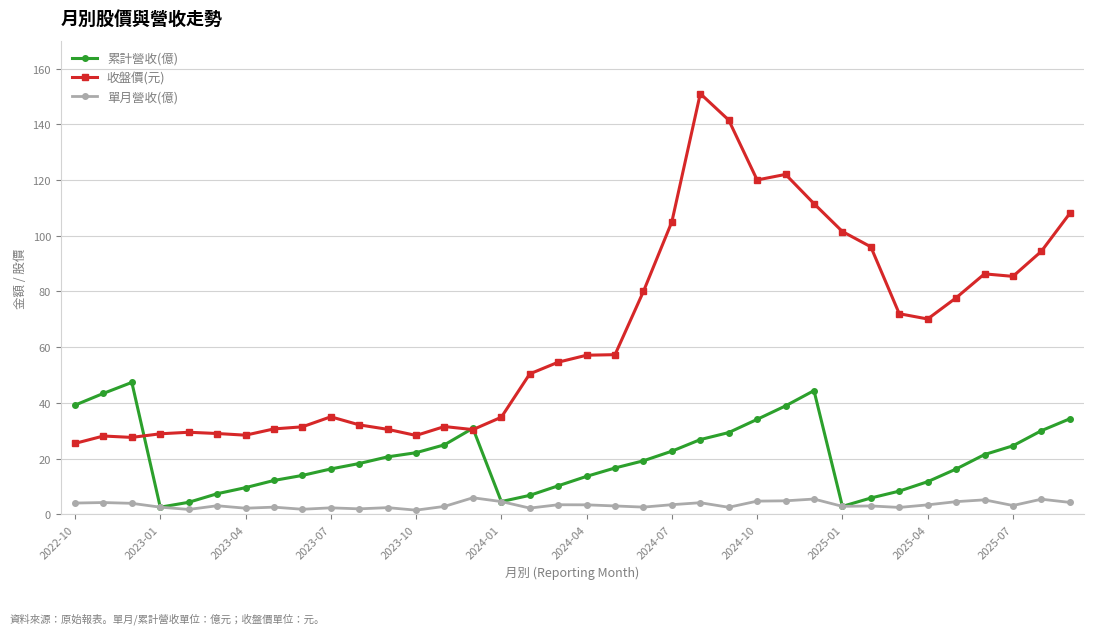

Does the chart display data point markers on the line(s)?

Yes